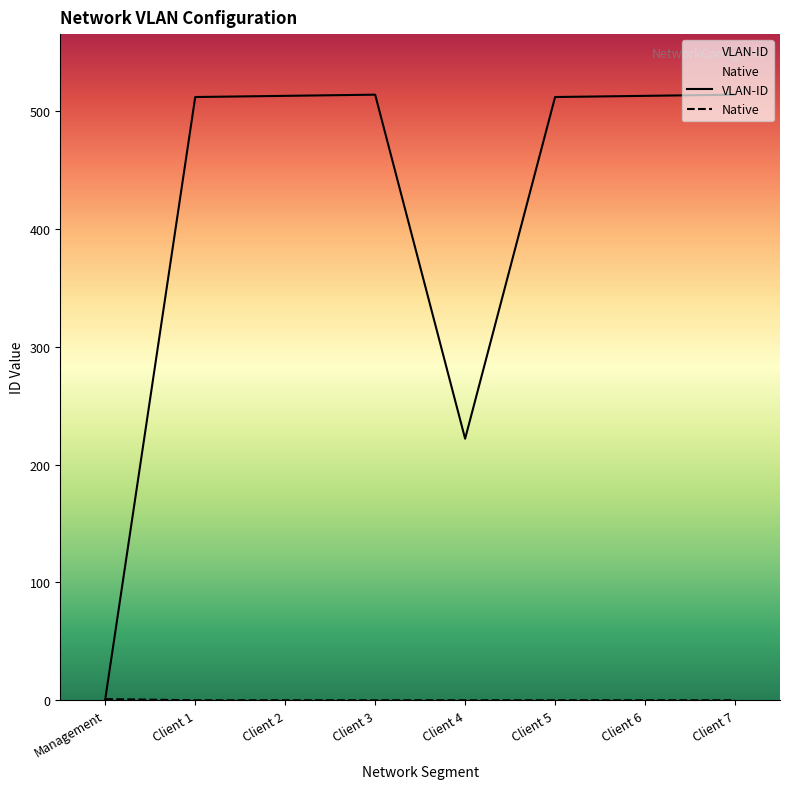

Reading right to left, extract all data points from this chart.

VLAN-ID: 514	513	512	222	514	513	512	1
Native: 0	0	0	0	0	0	0	1